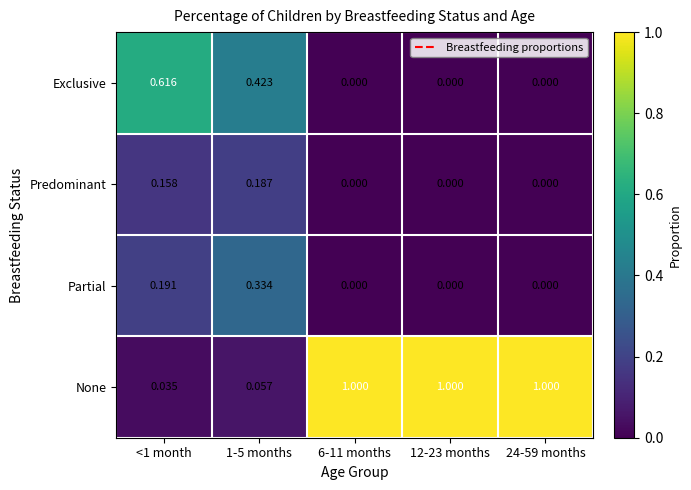

What is the total value across all series at <1 month?

1.0